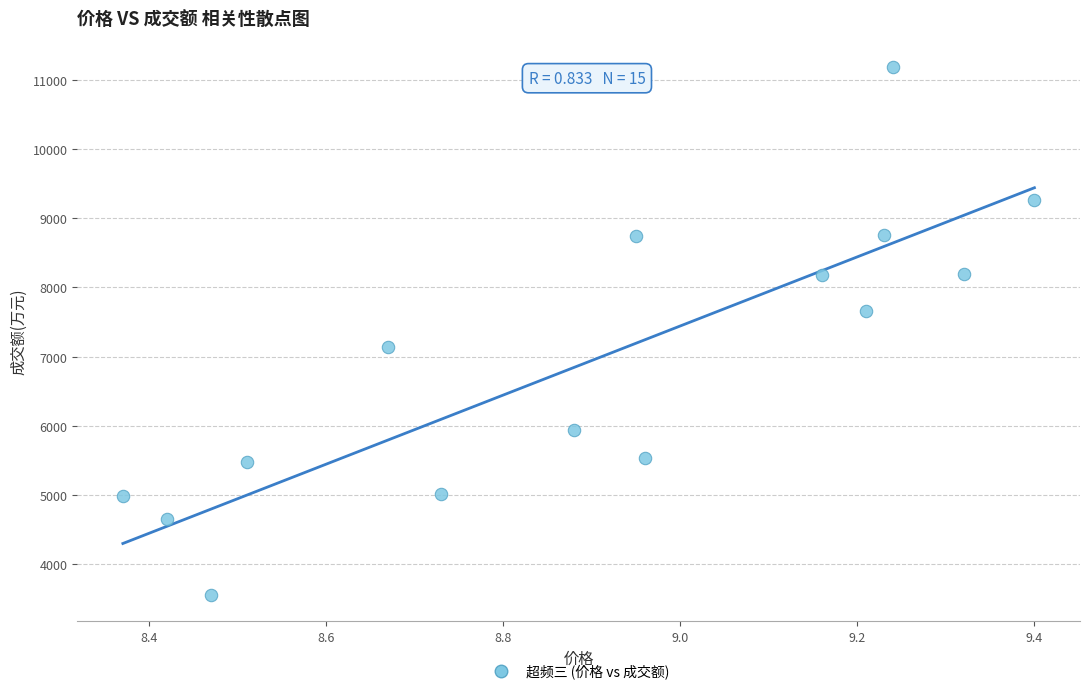

What is the range of Y values (max minus min)?

7624